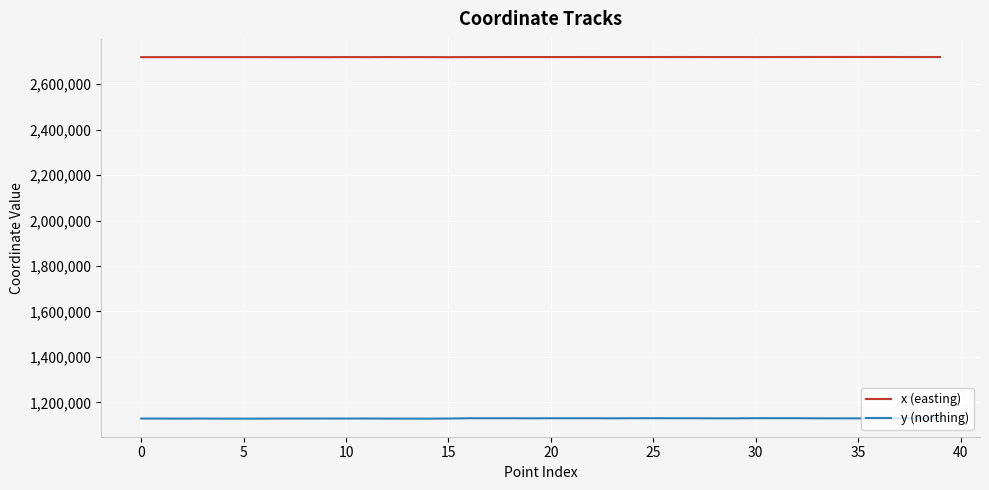

Which series has the largest range (max minus min)?

y (northing)